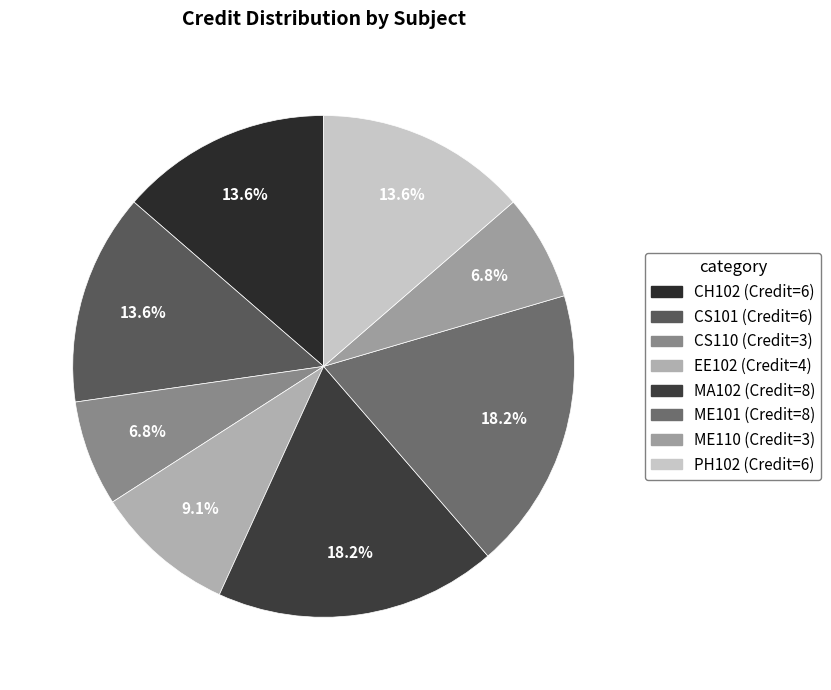

Is it true that ME110 is 7% of the pie?

True